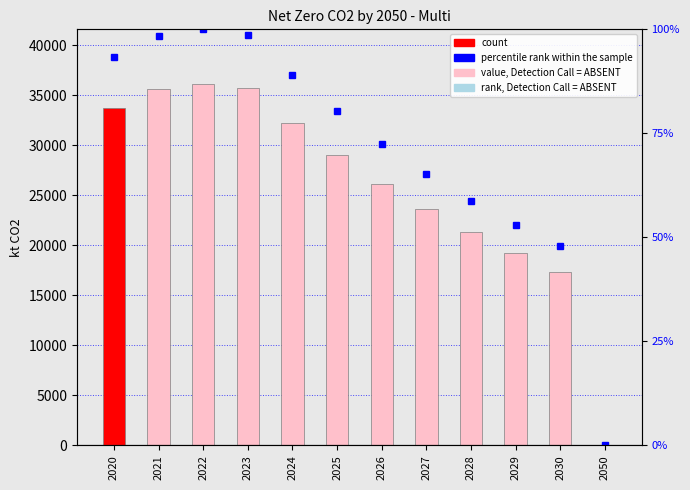

How many categories are shown in the chart?

12